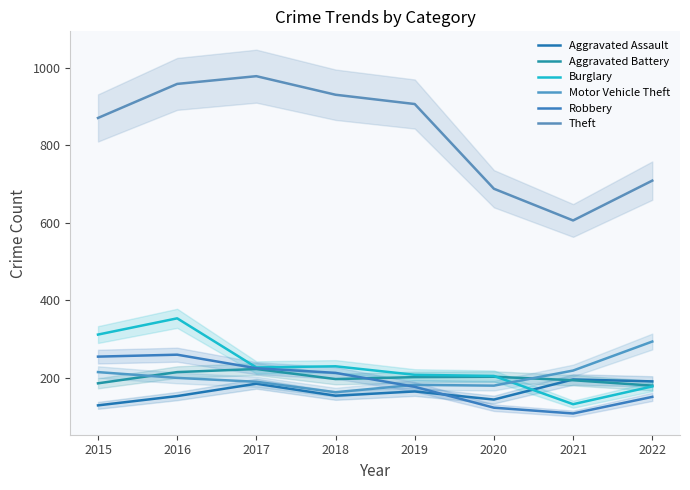

Which series has the largest total across all categories?

Theft